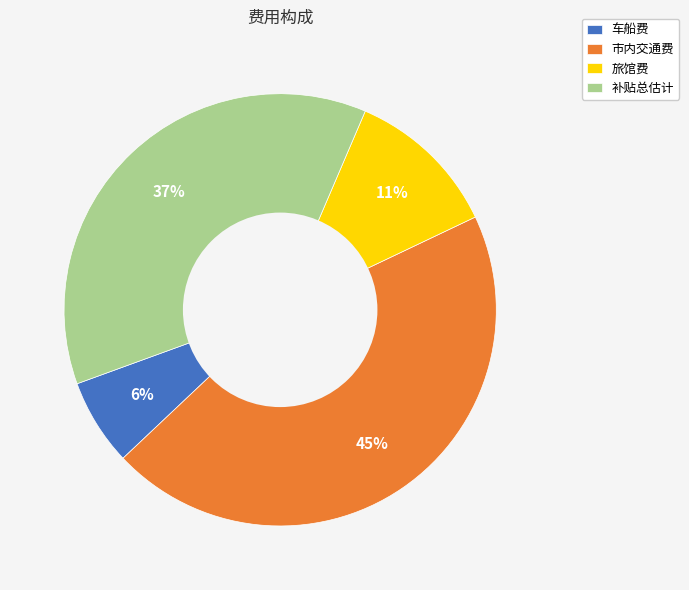

Do 补贴总估计 and 旅馆费 together represent more than half of the pie?

No